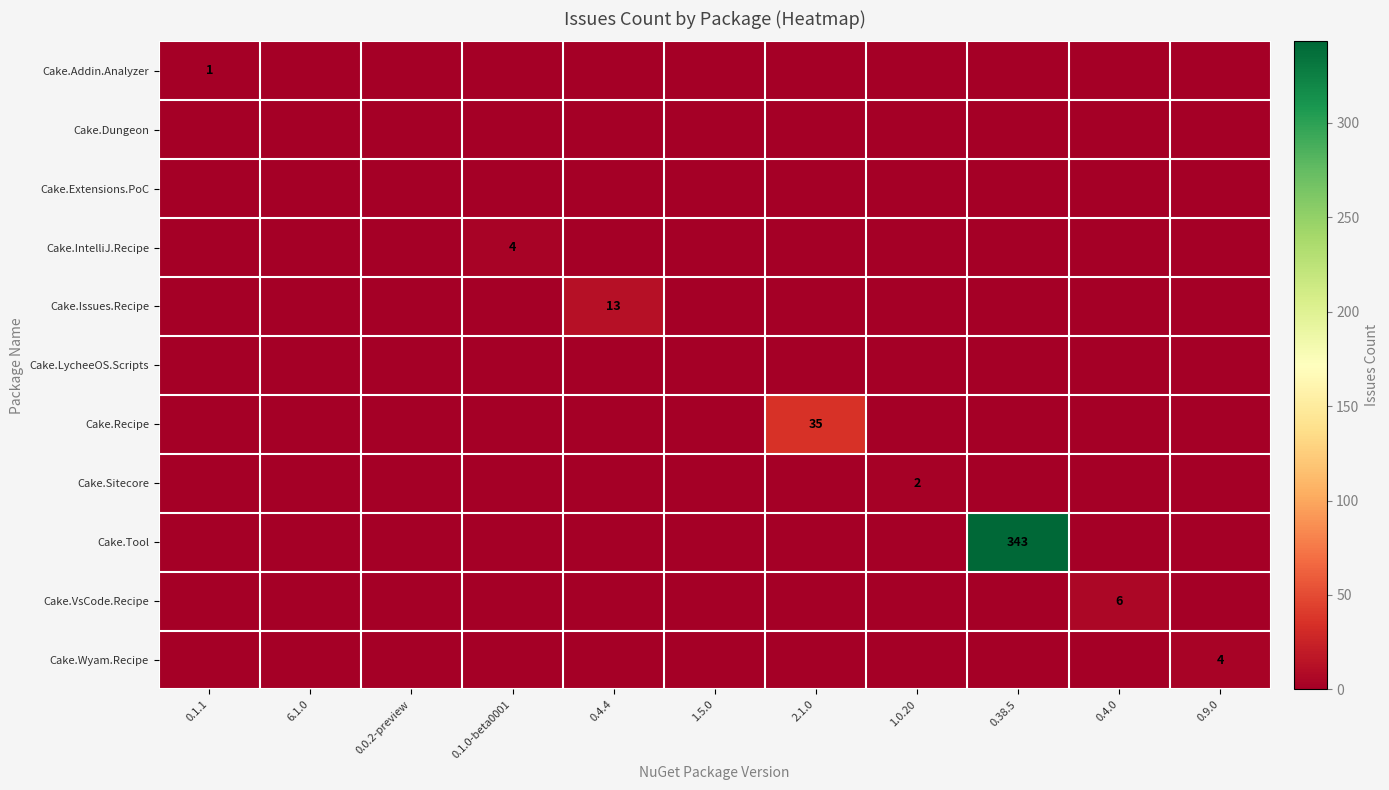

The value of Cake.Wyam.Recipe at 0.9.0 is 6. True or false?

False